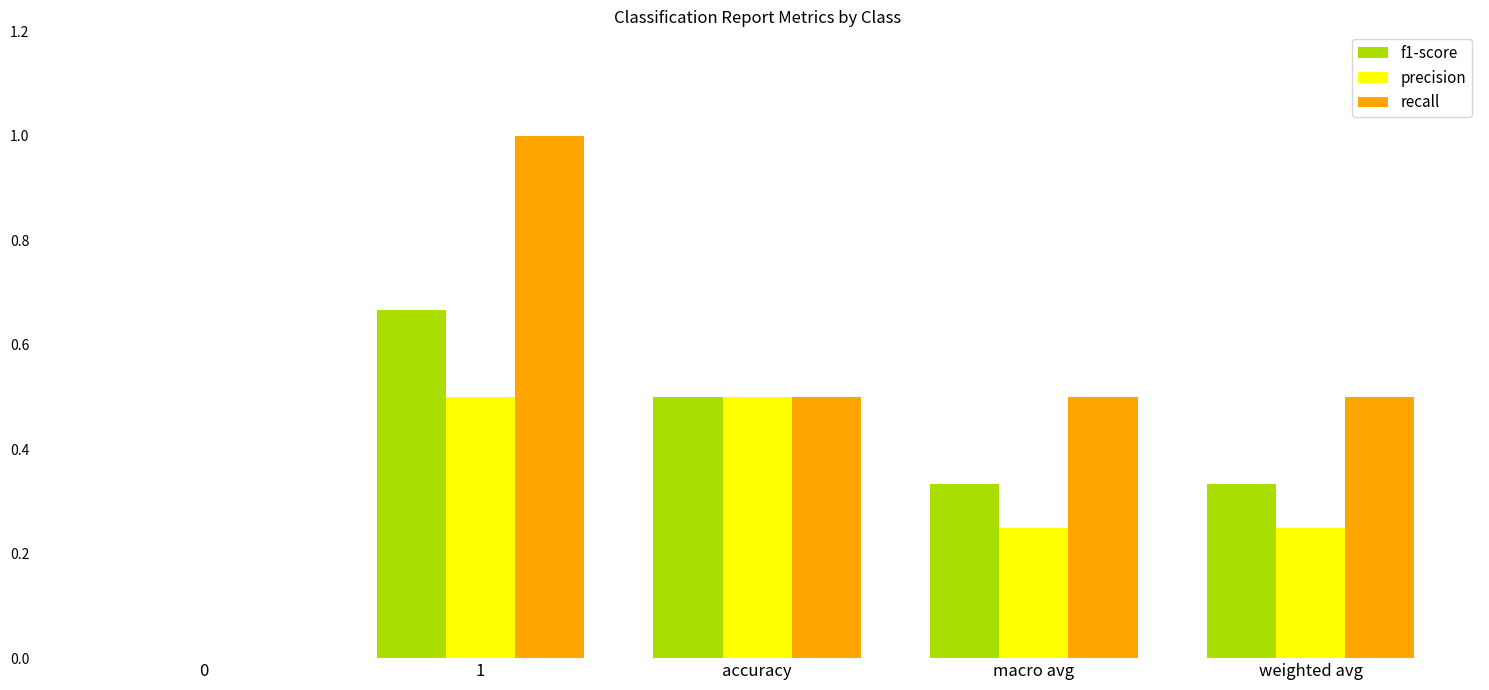

How many groups of bars are there?

5